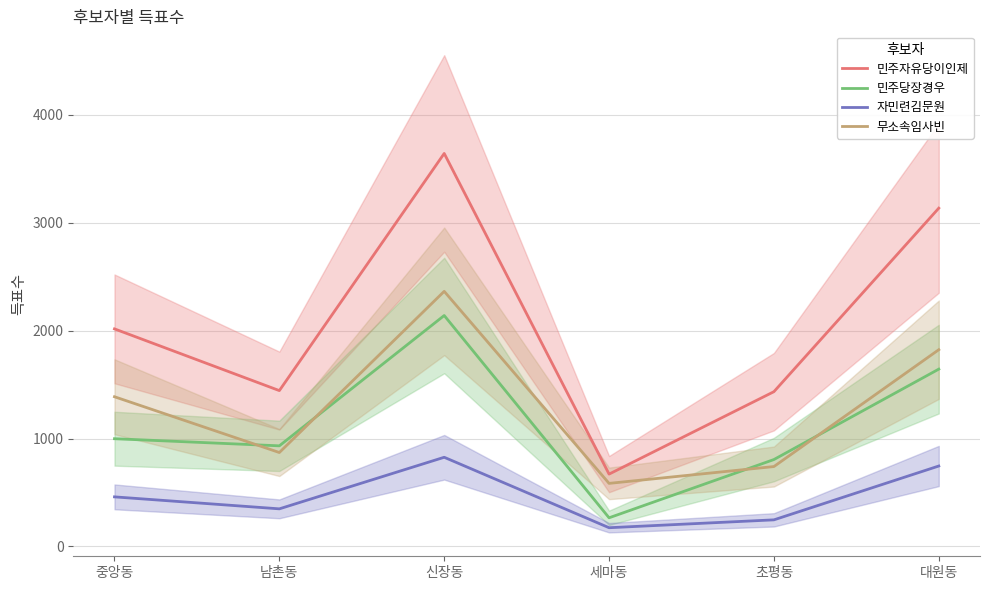

Rank the categories by 자민련김문원 value from highest to lowest.

신장동, 대원동, 중앙동, 남촌동, 초평동, 세마동